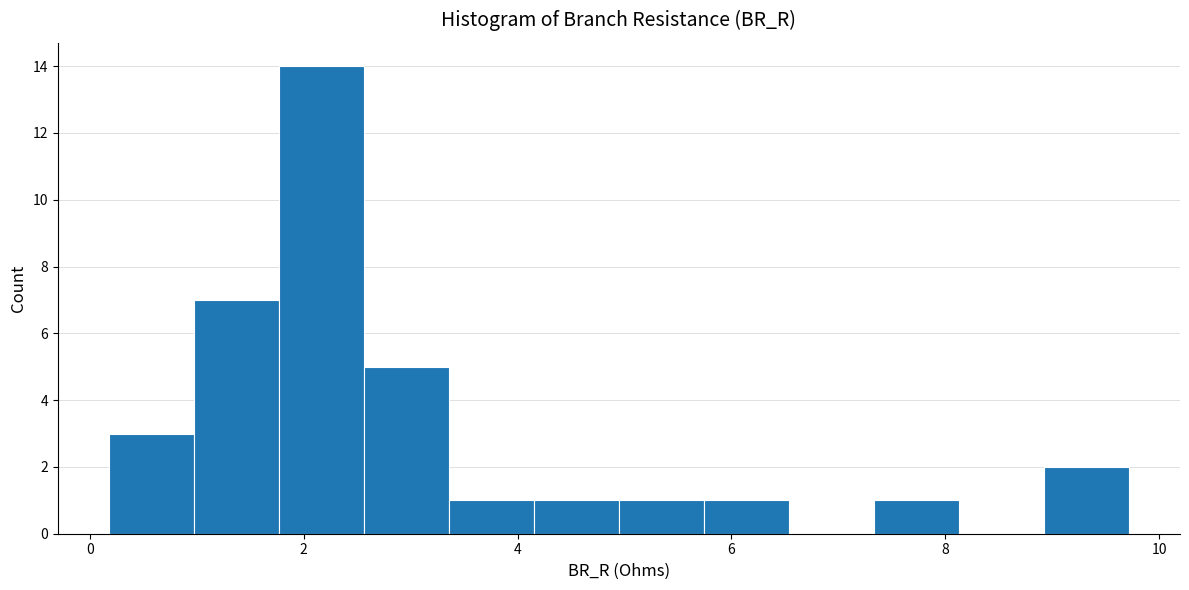

Around what value on the x-axis is the tallest bar? Give the approximate position of its centre, as read against the axis.

2.2